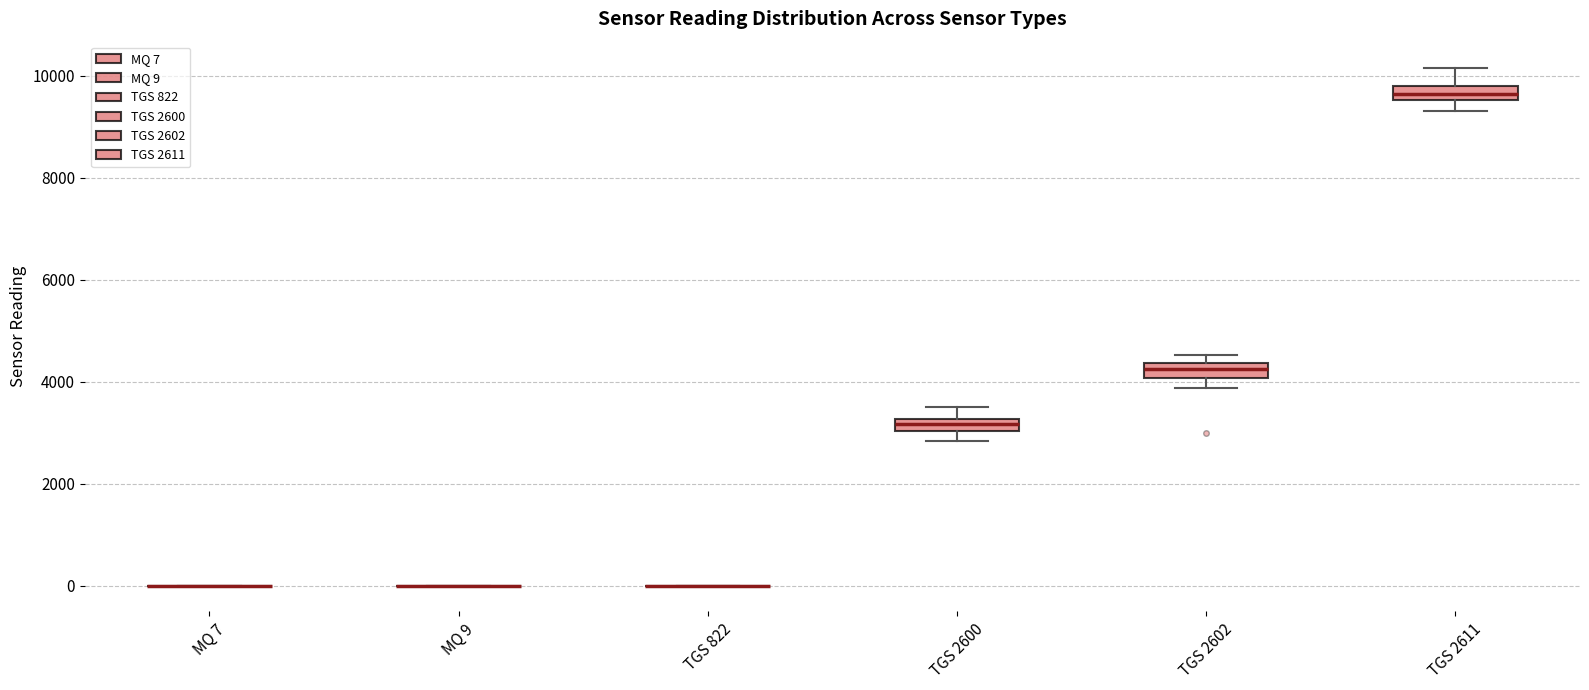

Where is the lower edge of the box for TGS 2602 on the y-axis? The values are not printed on the chart, so give them approximately, as read against the axis.

4000